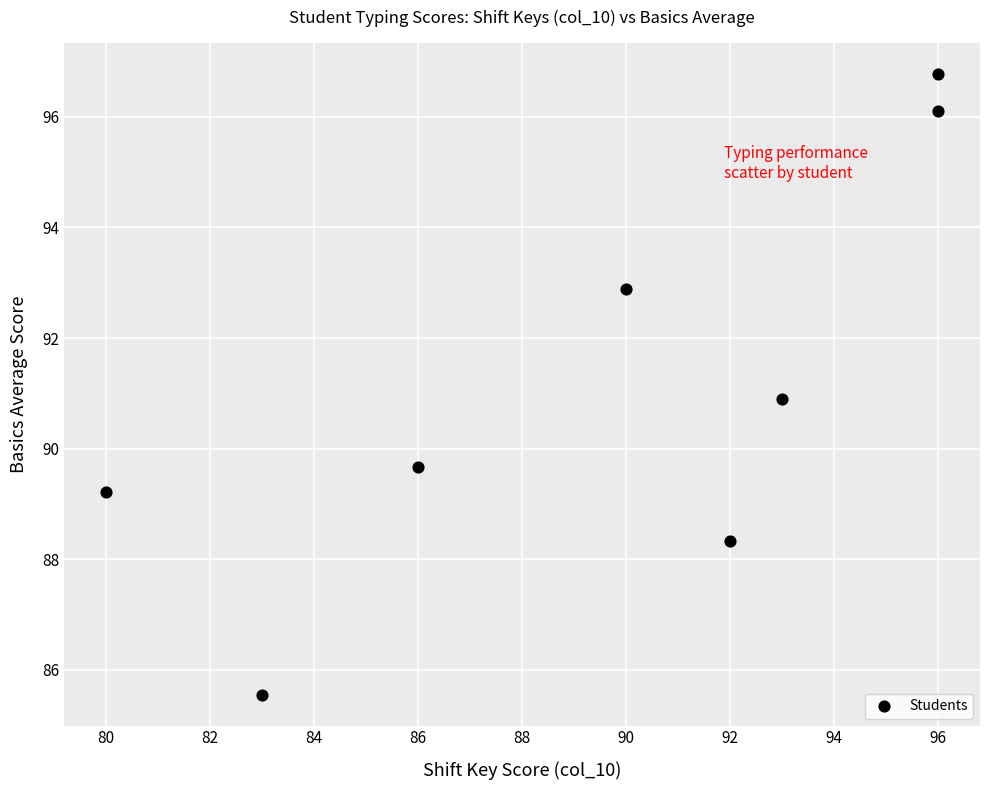

What is the range of Y values (max minus min)?

11.2